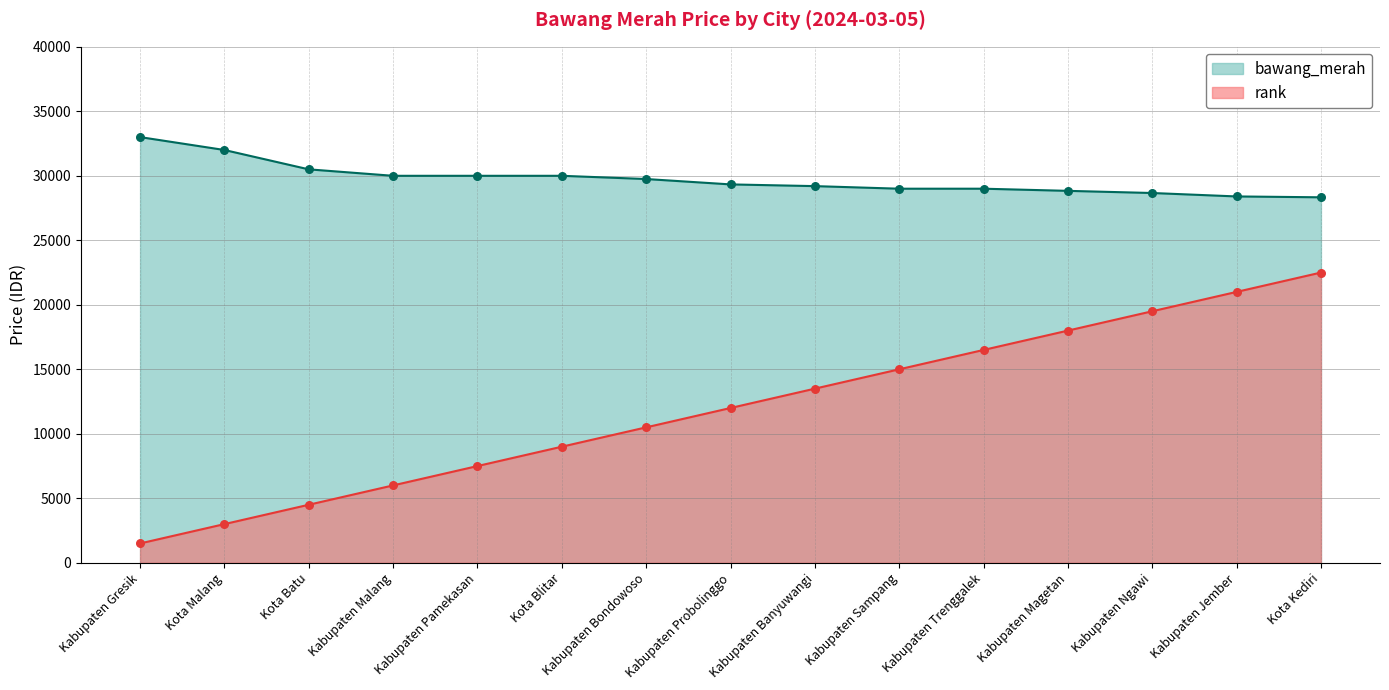

What are all the series names shown in the legend?

bawang_merah, rank